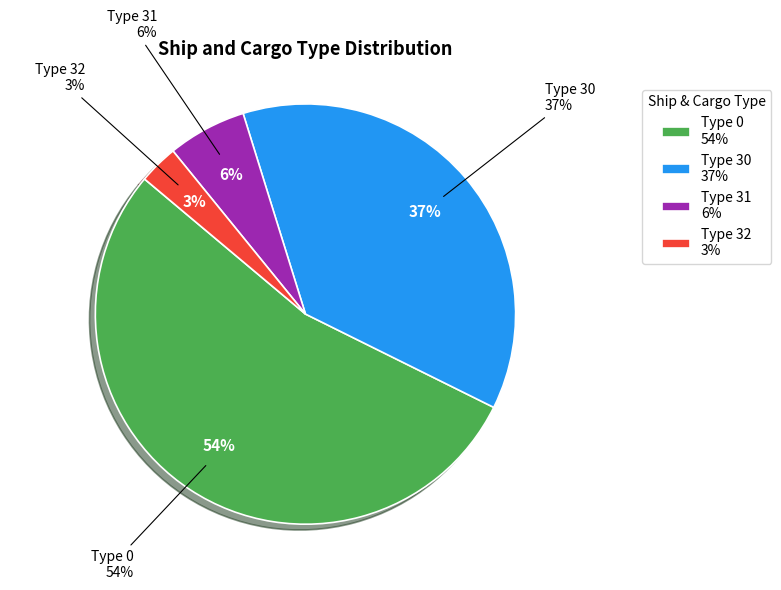

Count the number of slices in the pie.

4